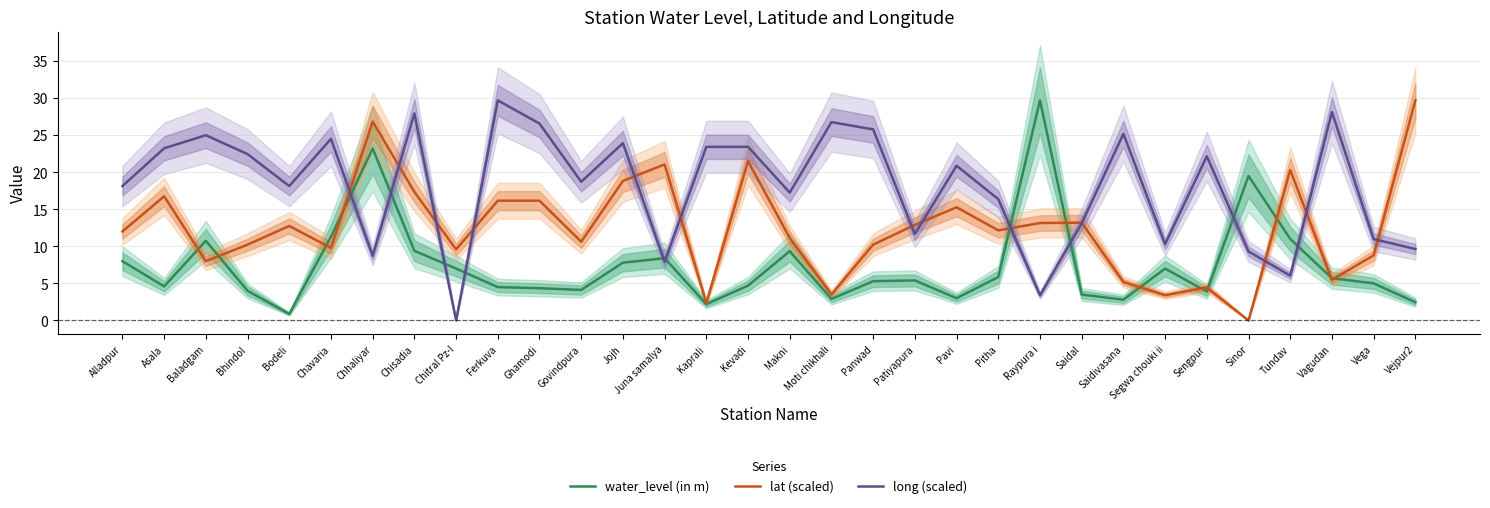

At which category is the sum across all series the highest?

Chhaliyar